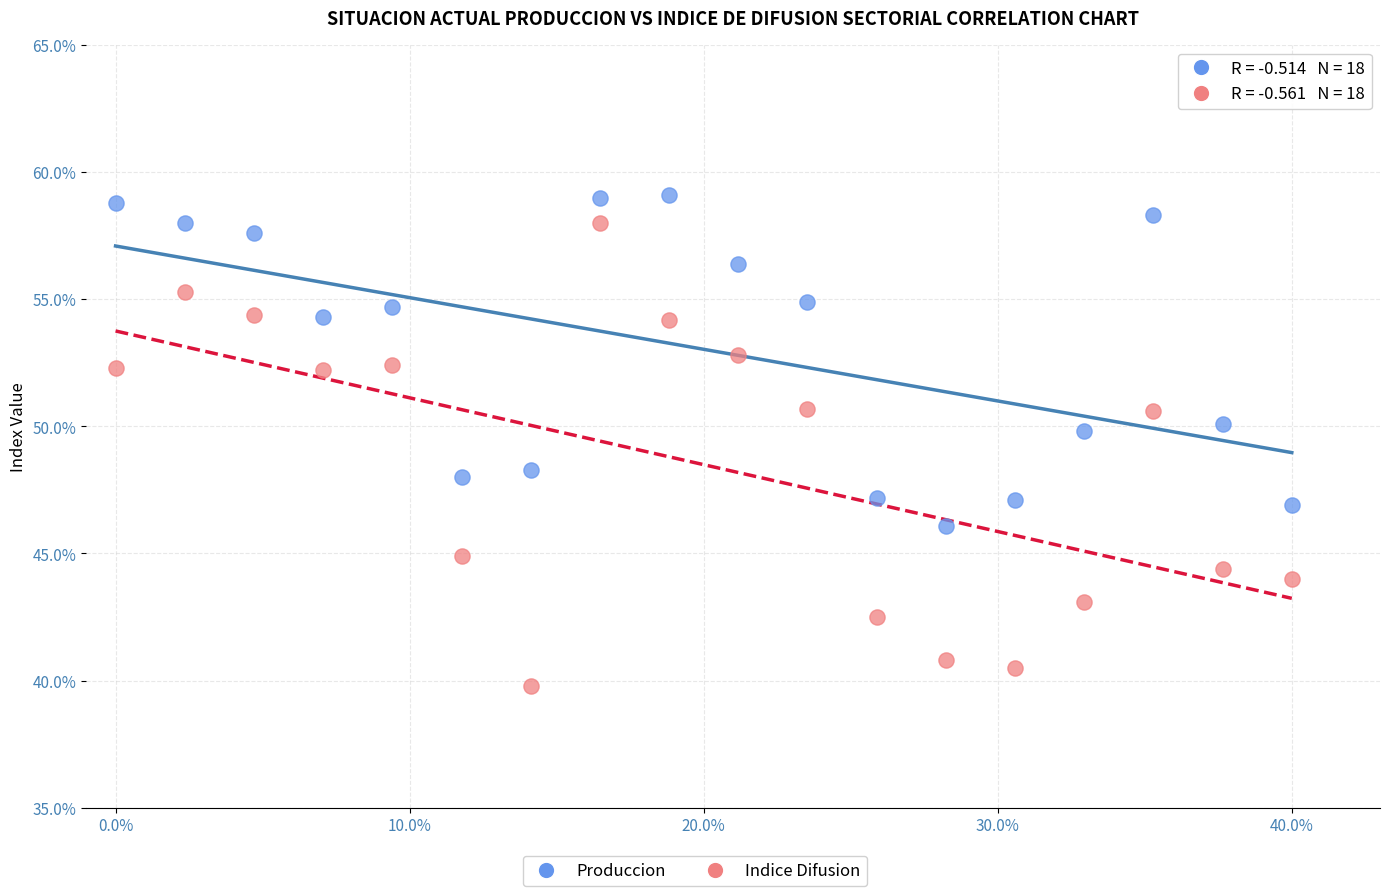

Across all data points, what is the range of Y values (max minus min)?

19.3